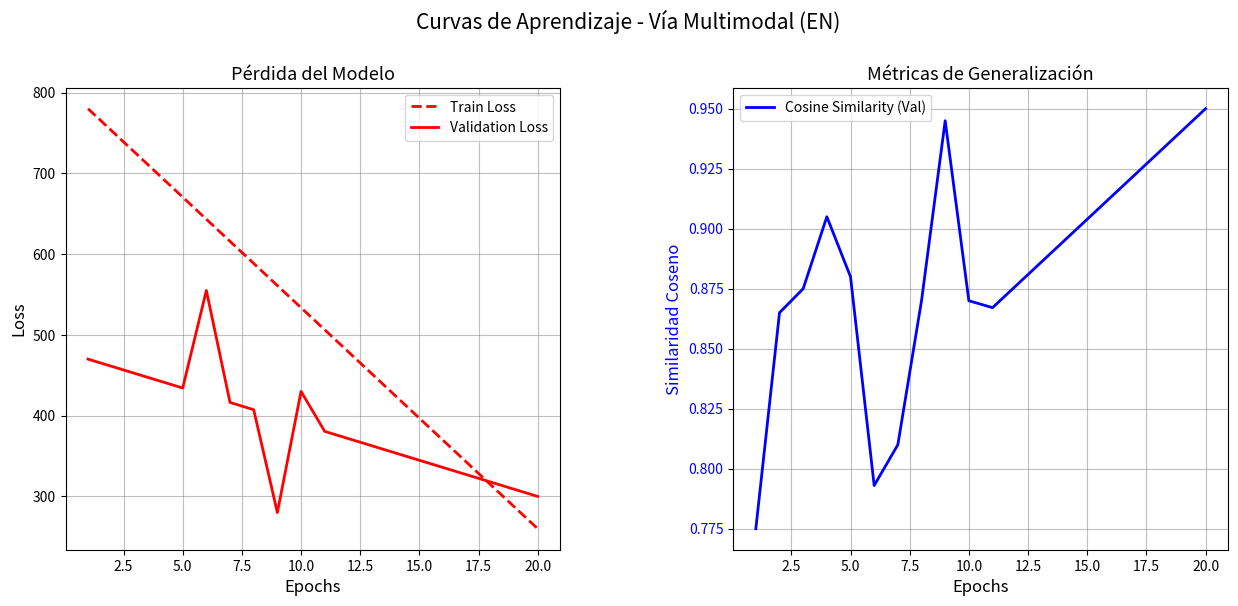

Is it true that Validation Loss equals 300.0 at 20.0?

True